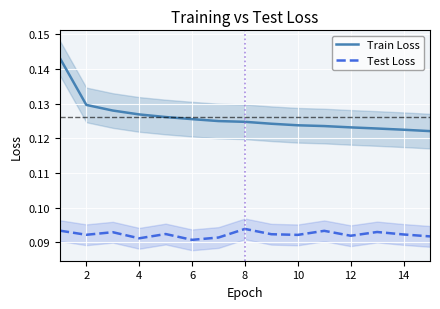

The Train Loss series shows 0.0 at 4. True or false?

False